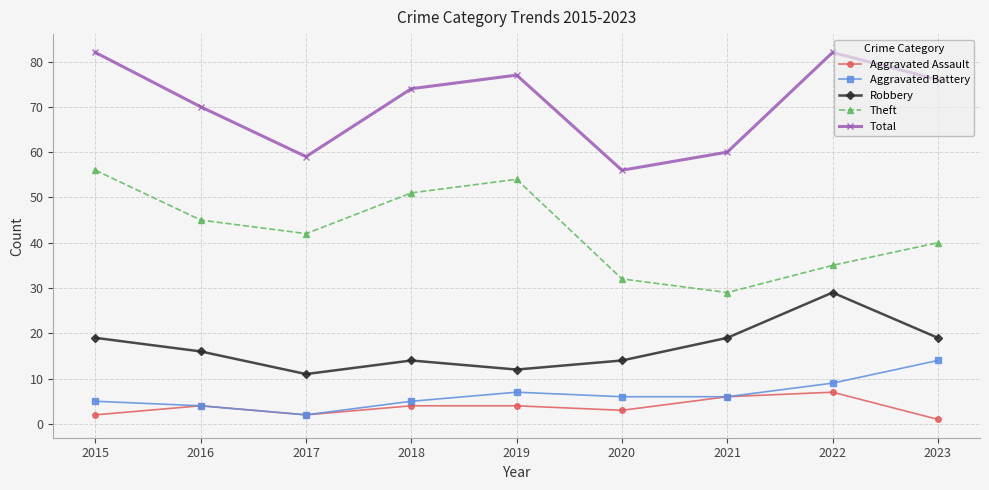

Rank the series by their maximum value, from highest to lowest.

Total, Theft, Robbery, Aggravated Battery, Aggravated Assault